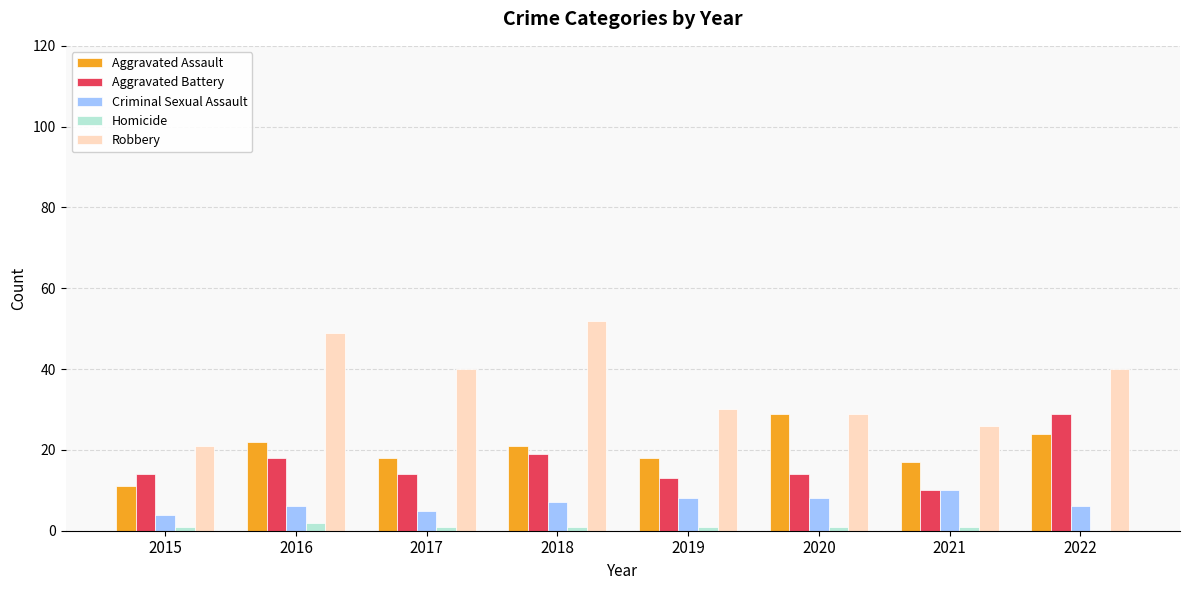

What is the highest value of the Robbery series?

52